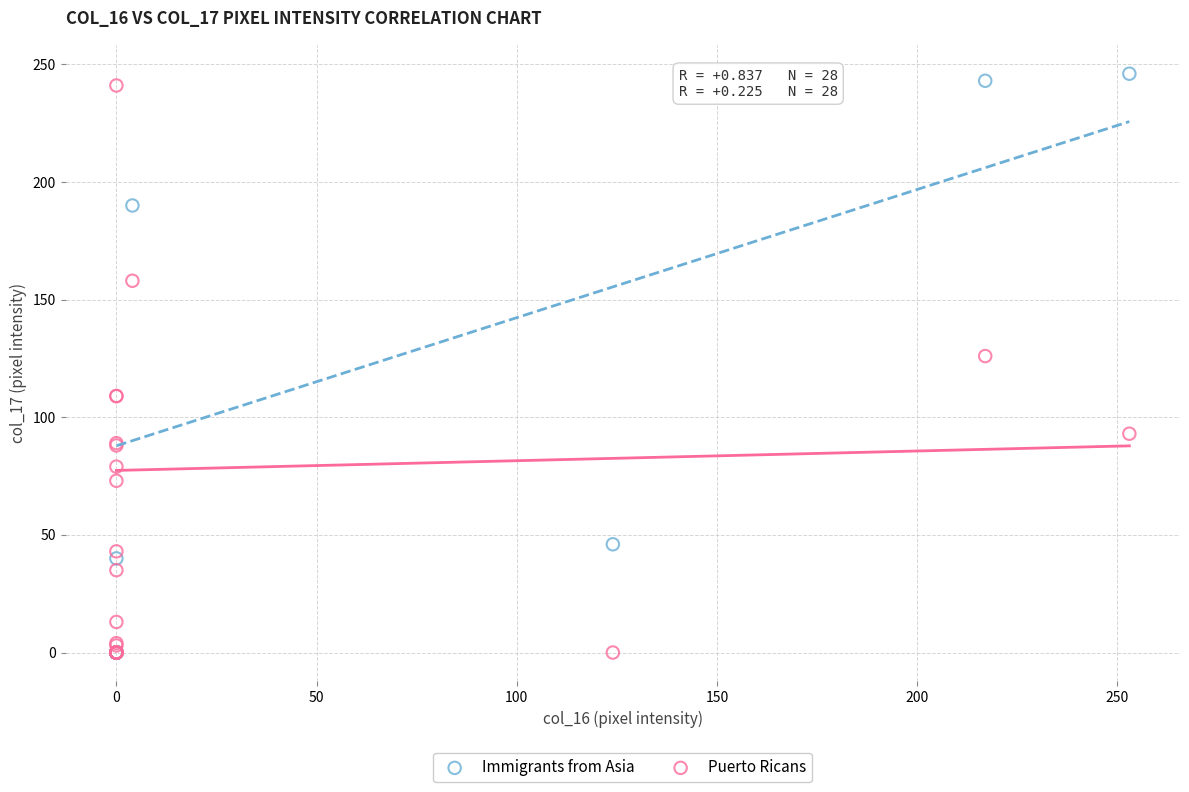

Which series has the widest spread of Y values?

Immigrants from Asia